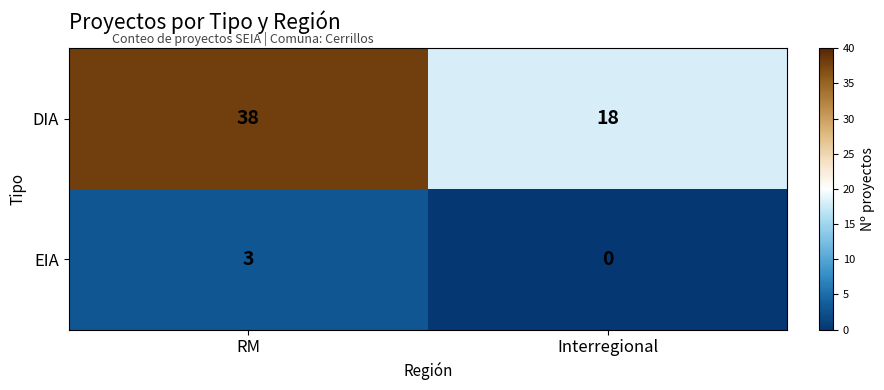

What is the spread (max minus min) of values at Interregional?

18